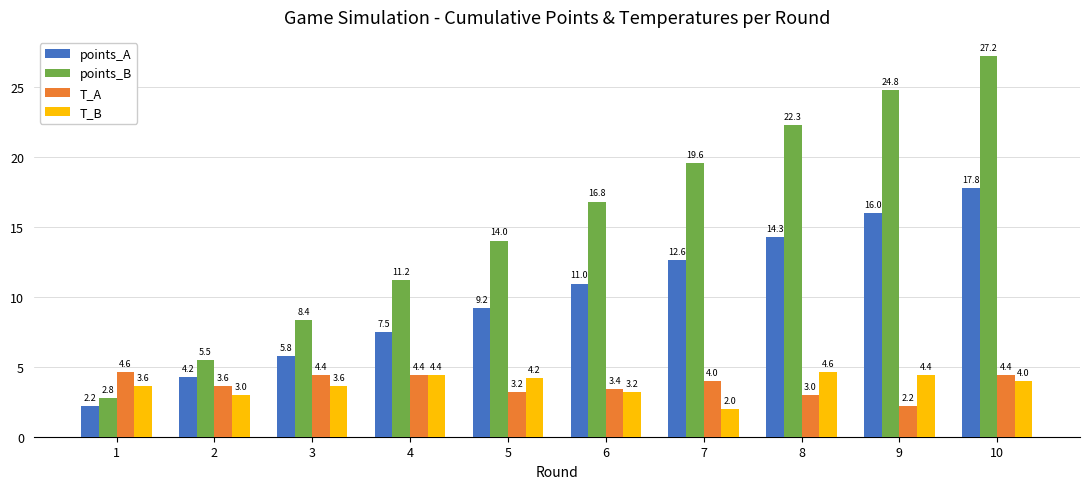

The points_B series shows 1.3 at 1. True or false?

False